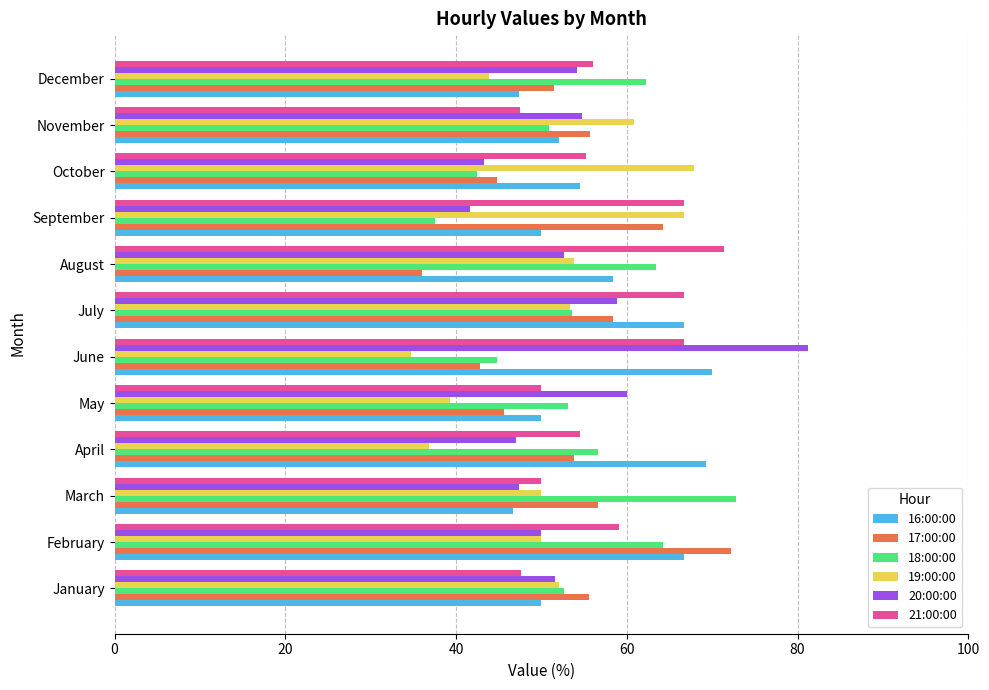

True or false: 16:00:00 has a value of 34.6 at May.

False